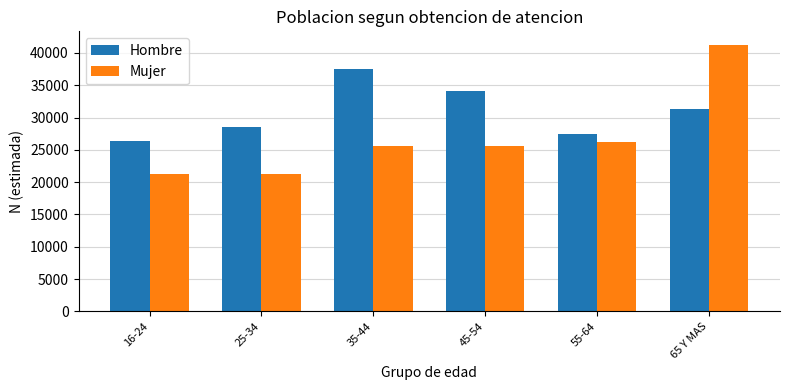

Rank the series at 16-24 from highest to lowest value.

Hombre, Mujer